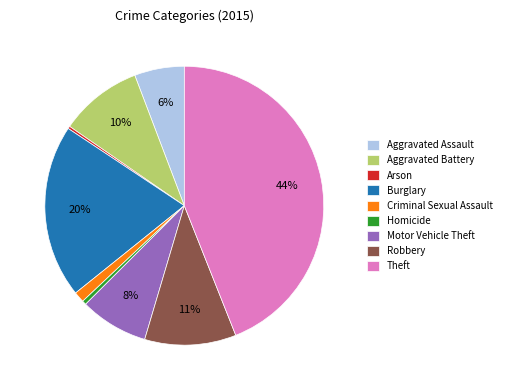

To the nearest percent, what is the combined percentage of Theft and Burglary?

64%